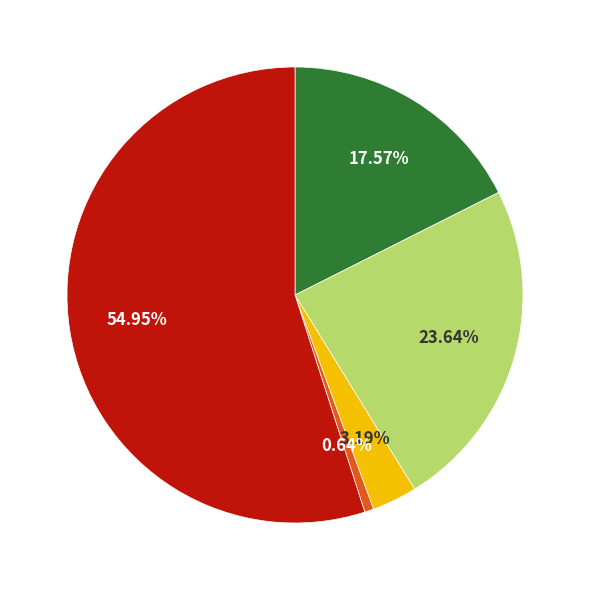

How many segments does this pie chart have?

5